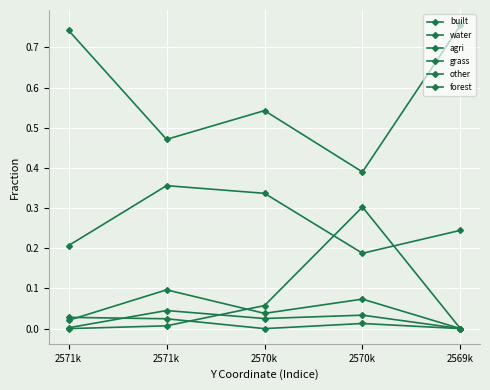

Which has a higher value, 2571k or 2571k?

2571k